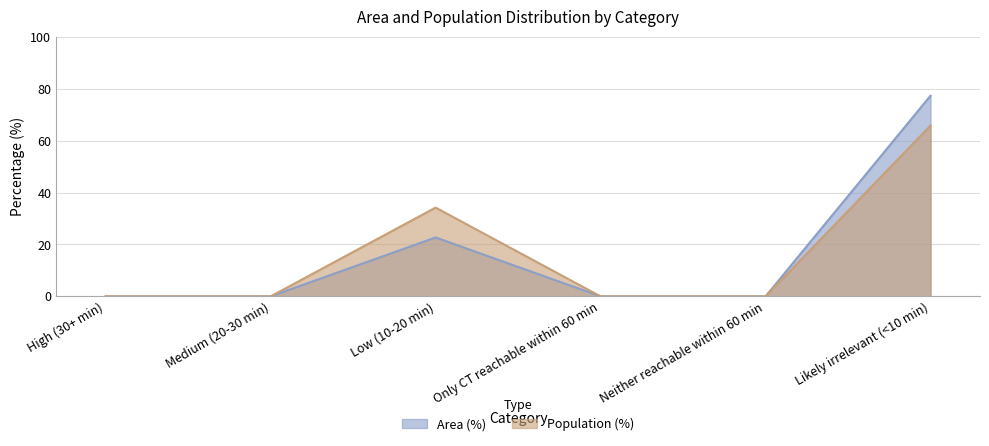

At which category does Area (%) reach its first local peak?

Low (10-20 min)